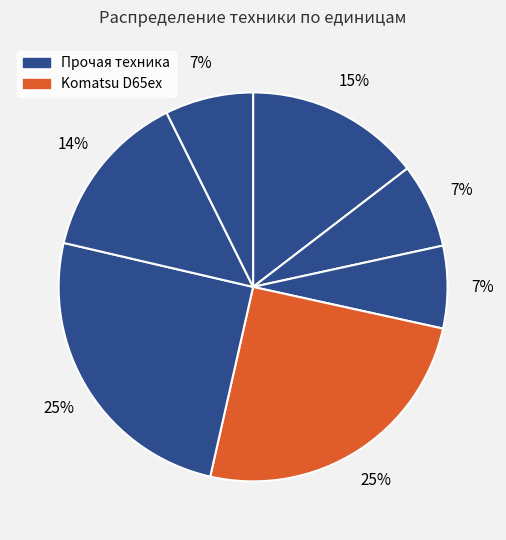

How many slices are in this pie chart?

7